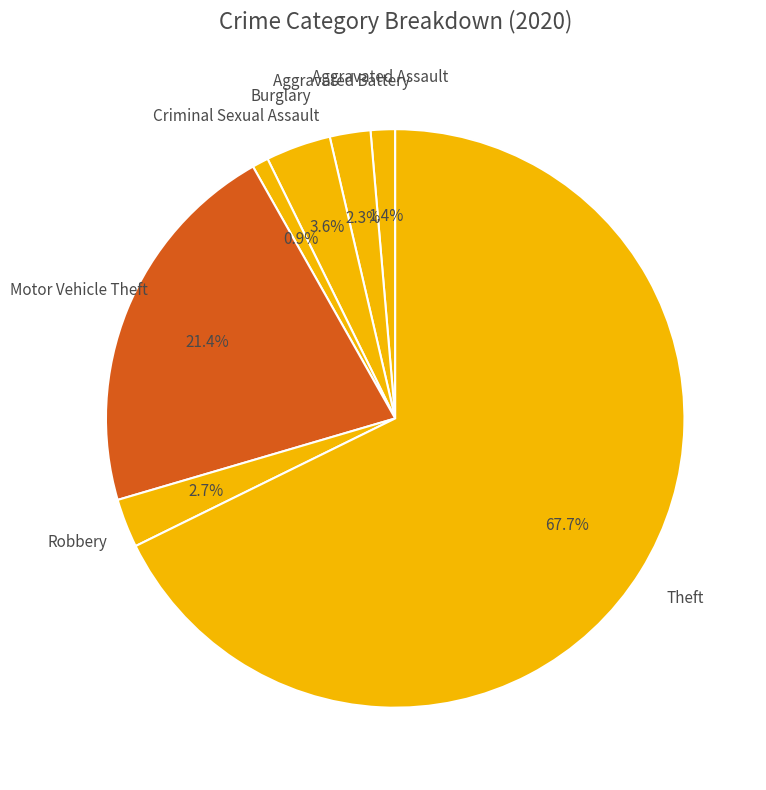

Which has a higher value, Robbery or Aggravated Assault?

Robbery